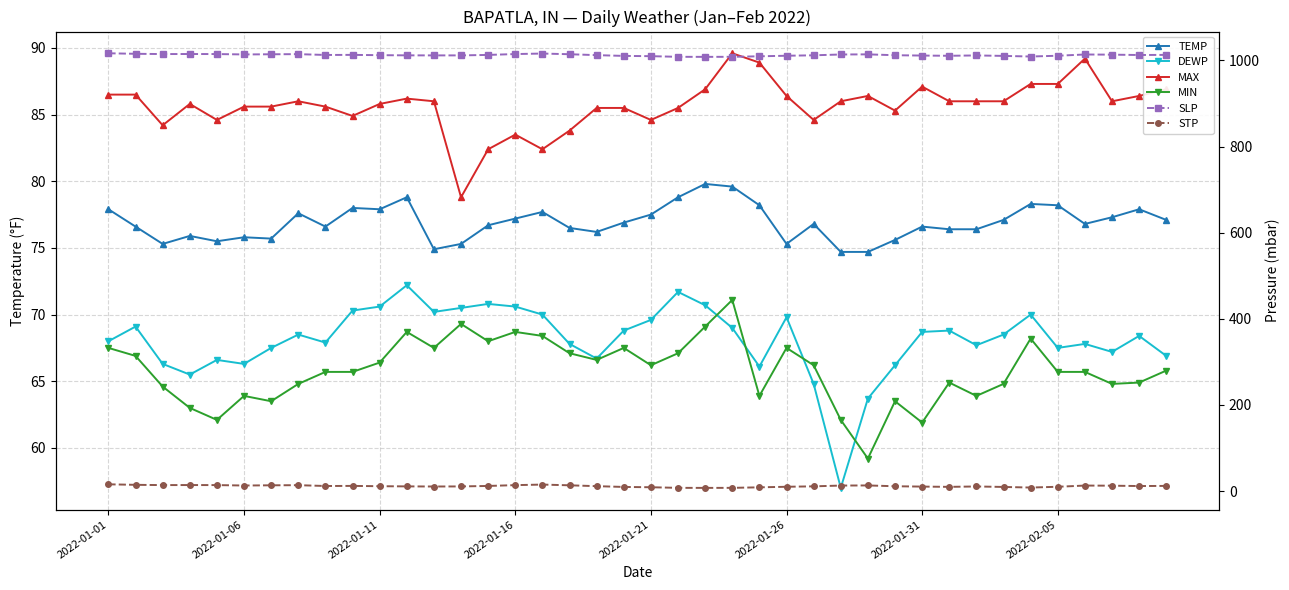

Reading left to right, list all the values displayed in this chart.

TEMP: 77.9	76.6	75.3	75.9	75.5	75.8	75.7	77.6	76.6	78.0	77.9	78.8	74.9	75.3	76.7	77.2	77.7	76.5	76.2	76.9	77.5	78.8	79.8	79.6	78.2	75.3	76.8	74.7	74.7	75.6	76.6	76.4	76.4	77.1	78.3	78.2	76.8	77.3	77.9	77.1
DEWP: 68.0	69.1	66.3	65.5	66.6	66.3	67.5	68.5	67.9	70.3	70.6	72.2	70.2	70.5	70.8	70.6	70.0	67.8	66.7	68.8	69.6	71.7	70.7	69.0	66.1	69.8	64.8	57.0	63.7	66.2	68.7	68.8	67.7	68.5	70.0	67.5	67.8	67.2	68.4	66.9
MAX: 86.5	86.5	84.2	85.8	84.6	85.6	85.6	86.0	85.6	84.9	85.8	86.2	86.0	78.8	82.4	83.5	82.4	83.8	85.5	85.5	84.6	85.5	86.9	89.6	88.9	86.4	84.6	86.0	86.4	85.3	87.1	86.0	86.0	86.0	87.3	87.3	89.2	86.0	86.4	86.9
MIN: 67.5	66.9	64.6	63.0	62.1	63.9	63.5	64.8	65.7	65.7	66.4	68.7	67.5	69.3	68.0	68.7	68.4	67.1	66.6	67.5	66.2	67.1	69.1	71.1	63.9	67.5	66.2	62.1	59.2	63.5	61.9	64.9	63.9	64.8	68.2	65.7	65.7	64.8	64.9	65.8
SLP: 1016.5	1015.3	1014.7	1014.8	1014.7	1013.8	1014.2	1014.5	1012.6	1012.8	1012.1	1011.7	1011.6	1011.6	1012.7	1014.7	1015.9	1014.3	1012.2	1010.4	1009.8	1008.3	1008.2	1008.3	1009.5	1010.8	1011.8	1013.7	1014.0	1012.0	1011.2	1010.7	1011.5	1010.4	1009.0	1010.8	1013.7	1013.3	1012.5	1012.8
STP: 15.8	14.6	14.0	14.1	14.0	13.0	13.5	13.8	11.9	12.1	11.4	11.0	10.7	10.9	12.0	13.9	15.2	13.5	11.5	9.7	9.0	7.6	7.5	7.6	8.8	10.1	11.1	12.9	13.2	11.3	10.5	9.9	10.8	9.7	8.3	10.1	12.9	12.6	11.8	12.1